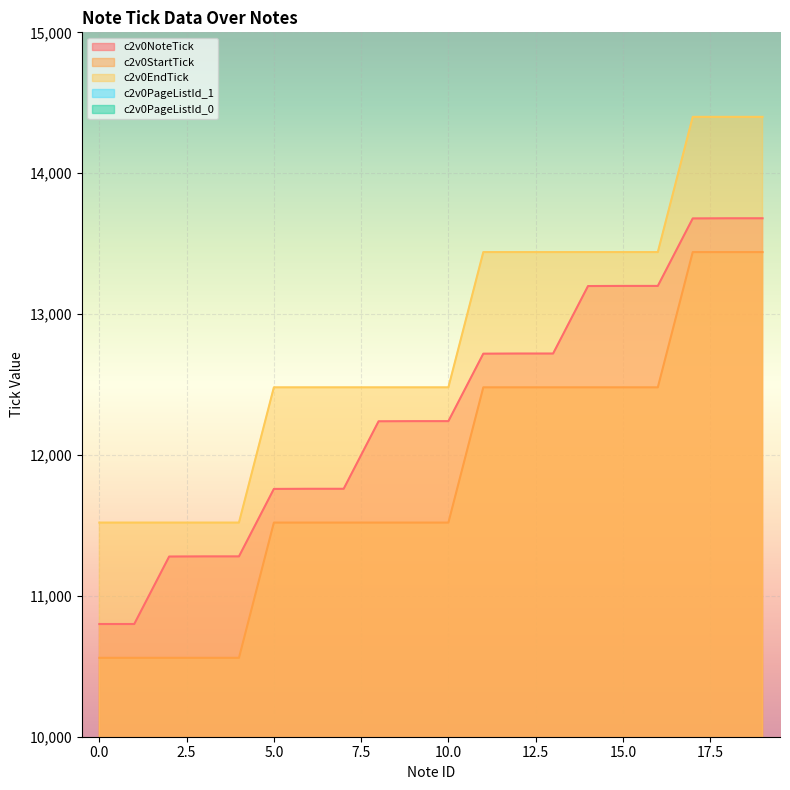

Count the c2v0PageListId_1 values in the range 13 to 14.

12